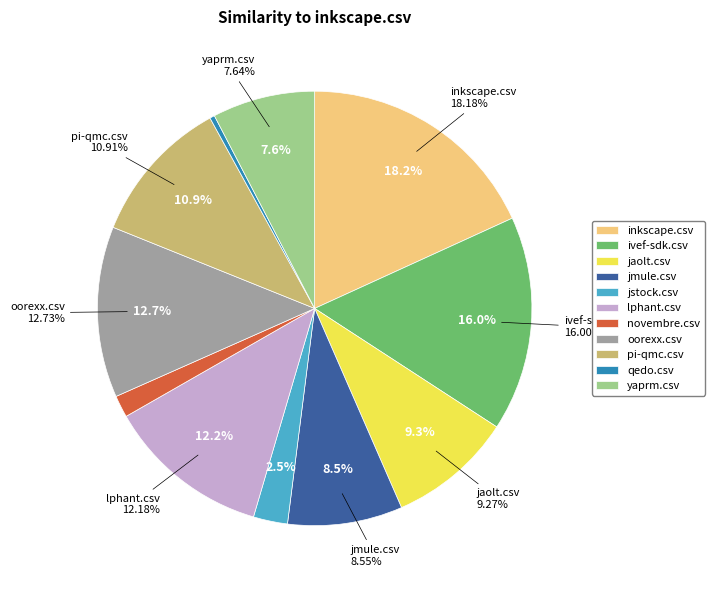

Do jmule.csv and qedo.csv together represent more than half of the pie?

No